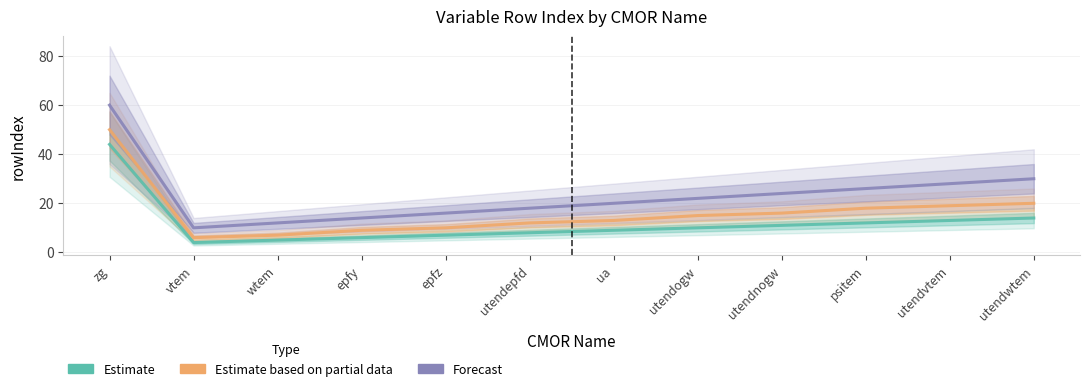

How many data points does each series have?

12